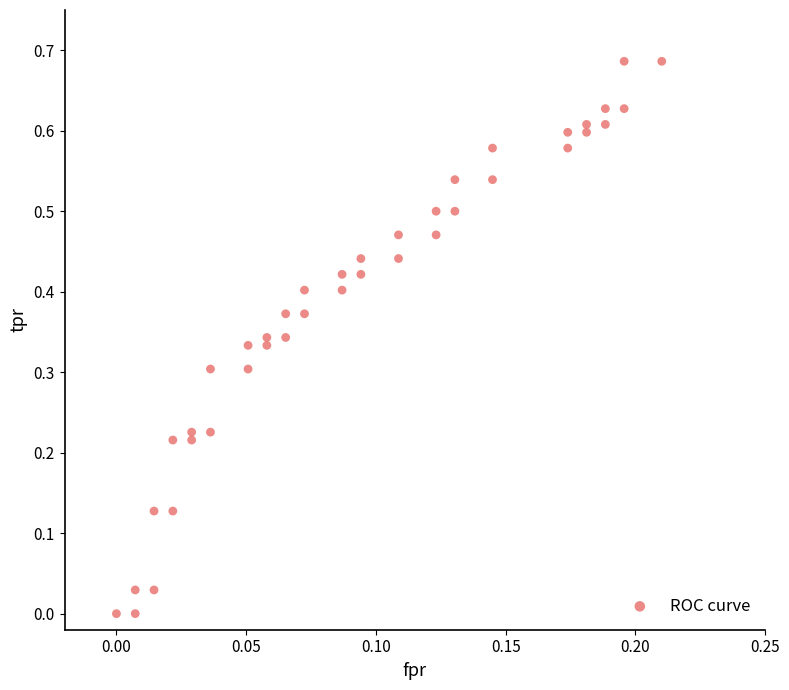

Count the number of points in this scatter plot.

40